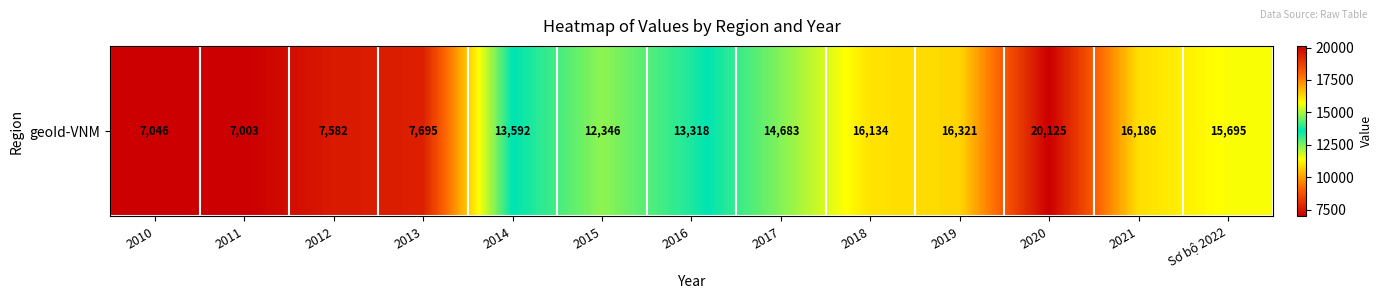

What is the difference between the maximum and minimum values?

13122